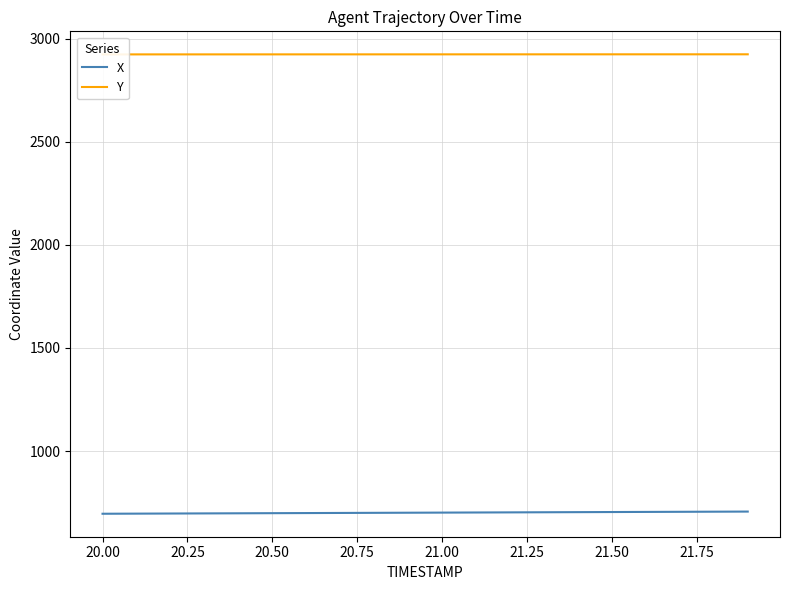

True or false: X and Y intersect in this chart.

False